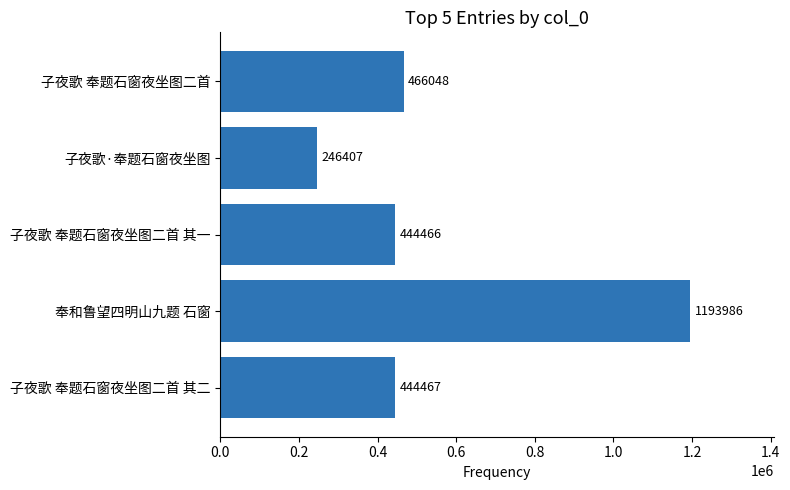

Rank the categories by value from lowest to highest.

子夜歌·奉题石窗夜坐图, 子夜歌 奉题石窗夜坐图二首 其一, 子夜歌 奉题石窗夜坐图二首 其二, 子夜歌 奉题石窗夜坐图二首, 奉和鲁望四明山九题 石窗